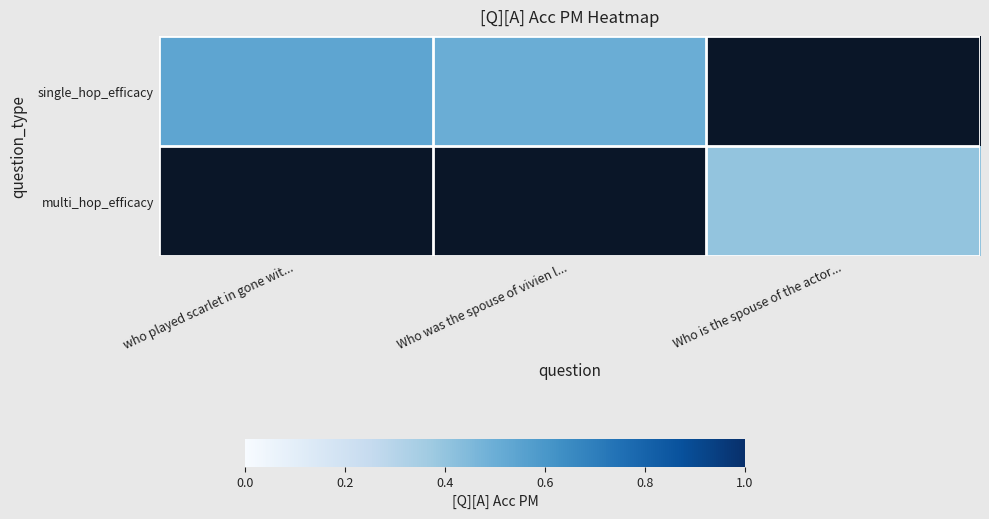

Count the number of categories in the chart.

3